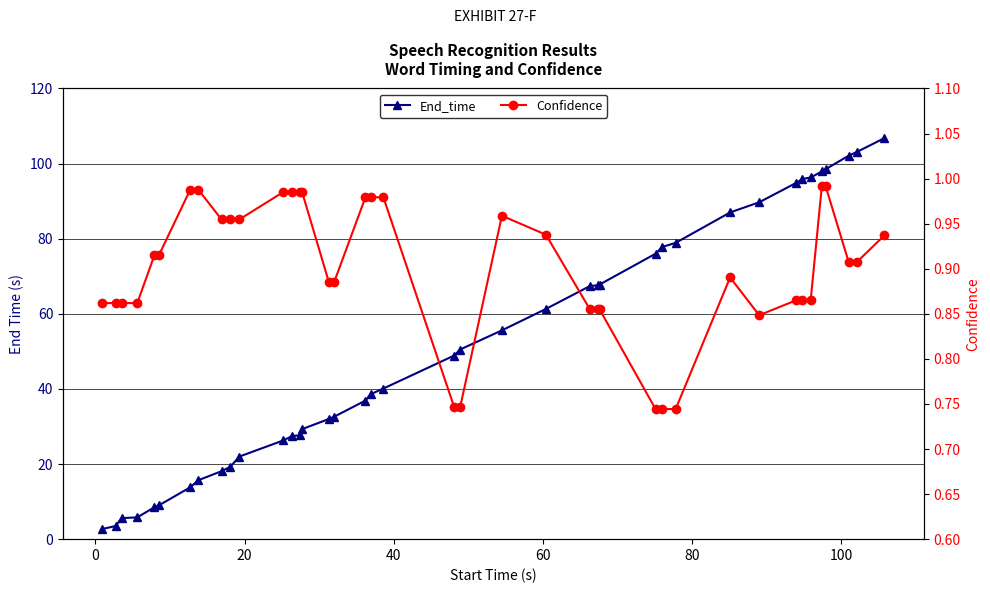

How many distinct data groups are displayed?

2